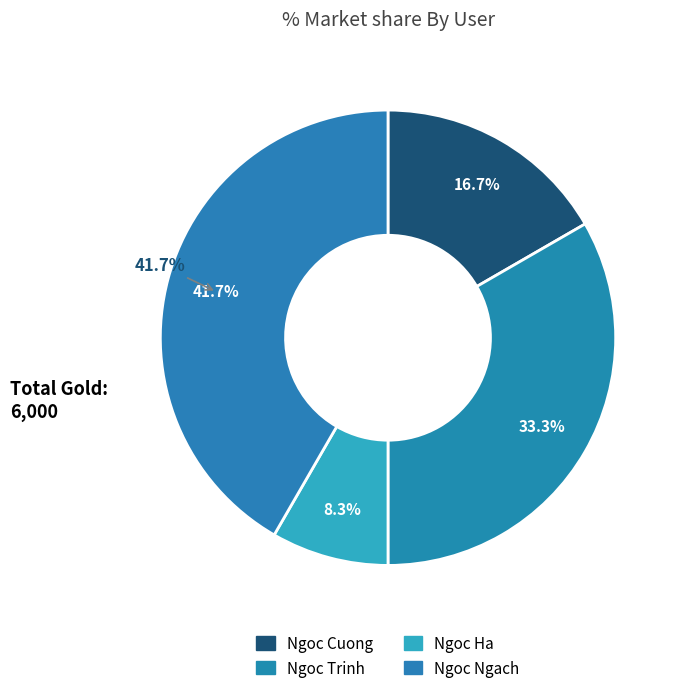

Rank the categories by value from highest to lowest.

Ngoc Ngach, Ngoc Trinh, Ngoc Cuong, Ngoc Ha